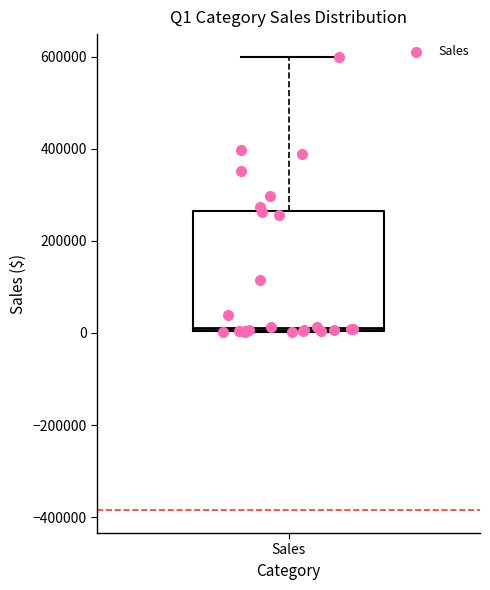

Read this box plot against the y-axis: the position of the median line, the range covered by the box, and the ends of both whiskers. The values are not printed on the chart, so give them approximately, as read against the axis.

median 20000, box 0 to 260000, whiskers 0 to 600000